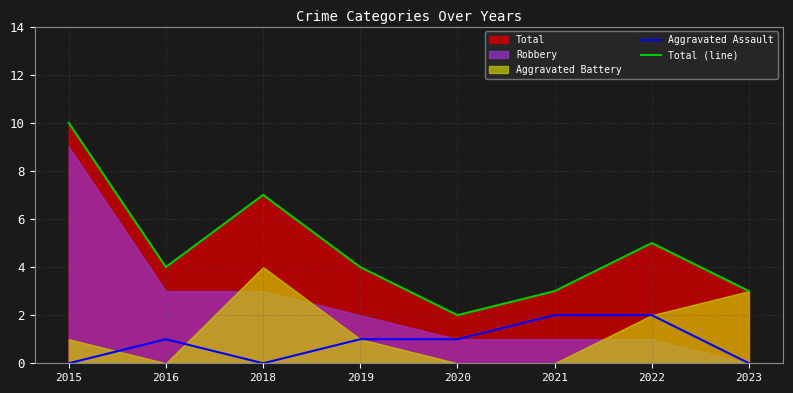

True or false: Total (line) and Aggravated Assault intersect in this chart.

False